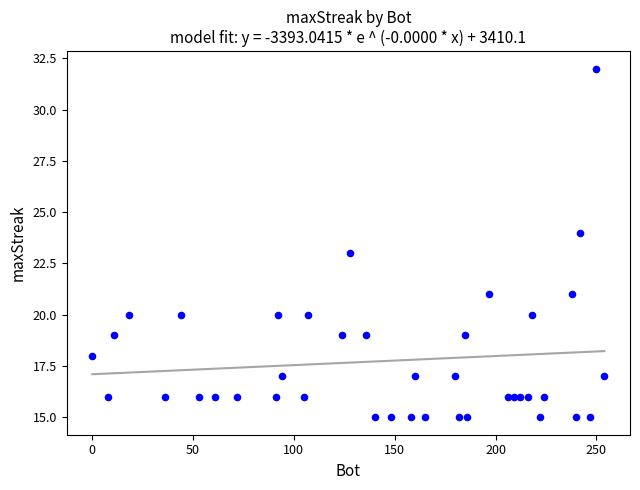

What is the range of Y values (max minus min)?

17